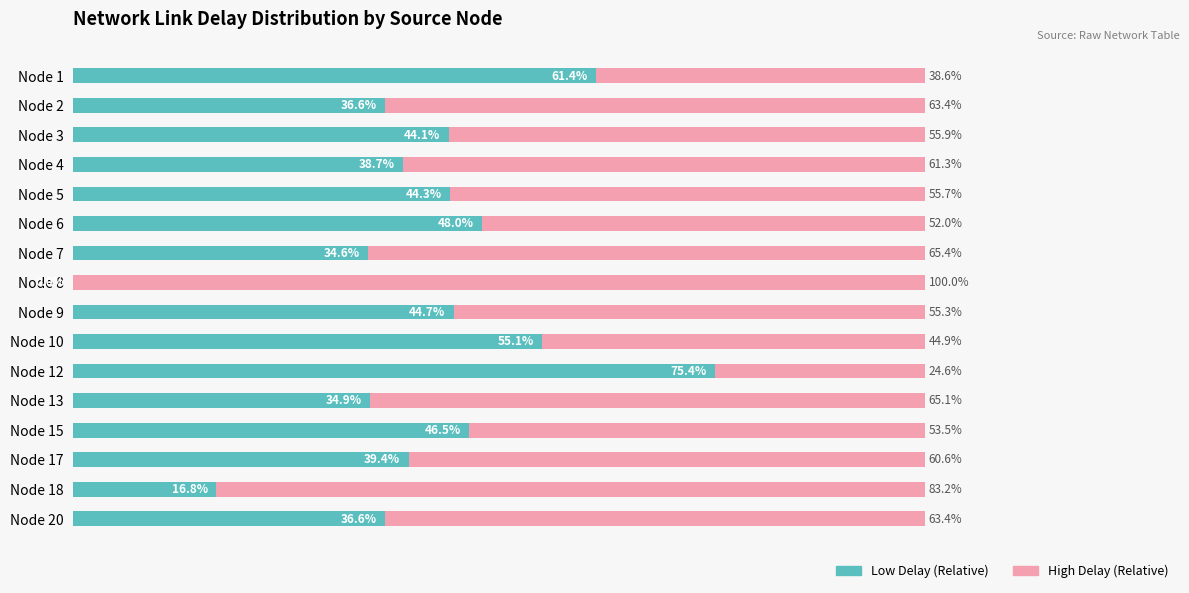

At which label does Low Delay (Relative) reach its peak?

Node 12